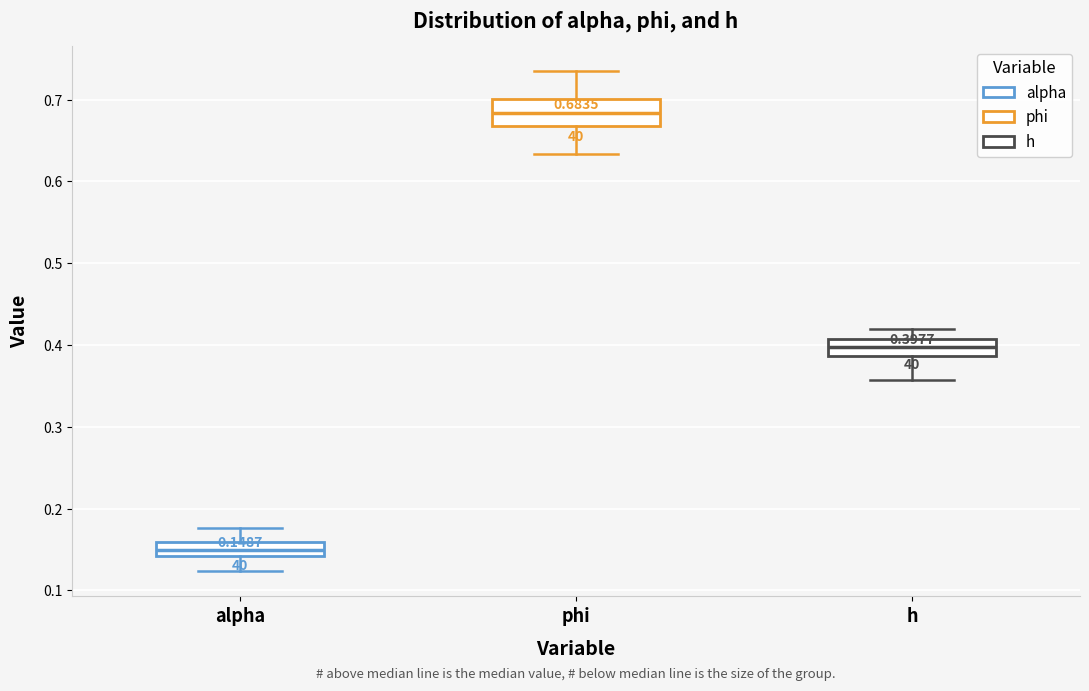

Comparing the boxes themselves (not the whiskers), which one is the tallest?

phi